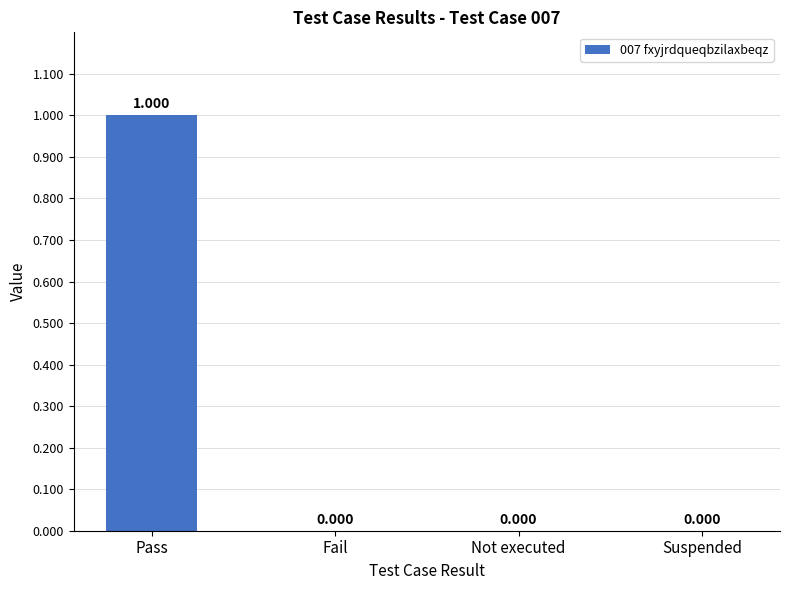

Which category has the highest value across all series?

Pass